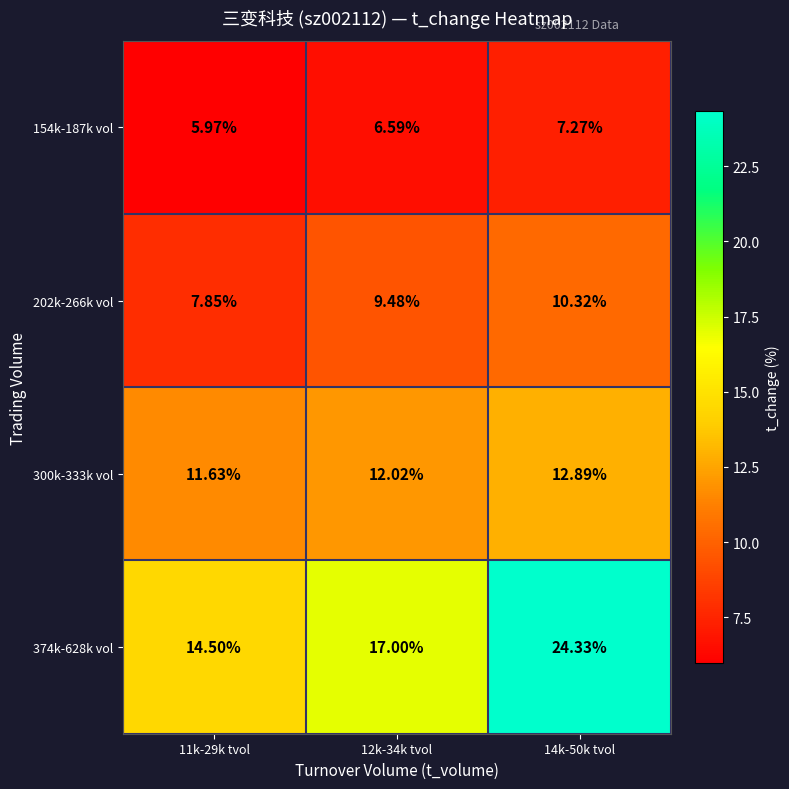

Is the value of 202k-266k vol at 14k-50k tvol greater than the value of 300k-333k vol at 11k-29k tvol?

No